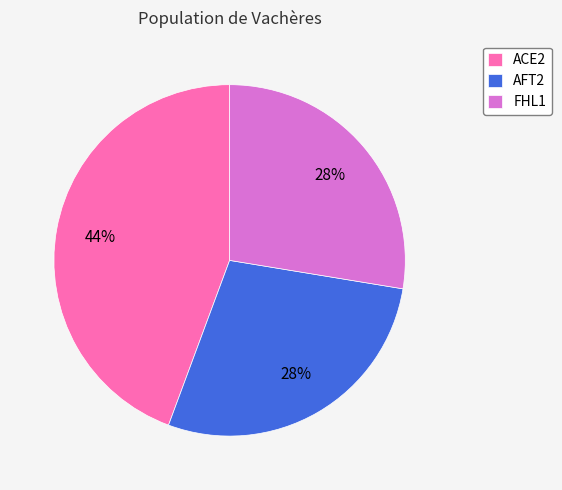

Which category has the biggest portion of the pie?

ACE2